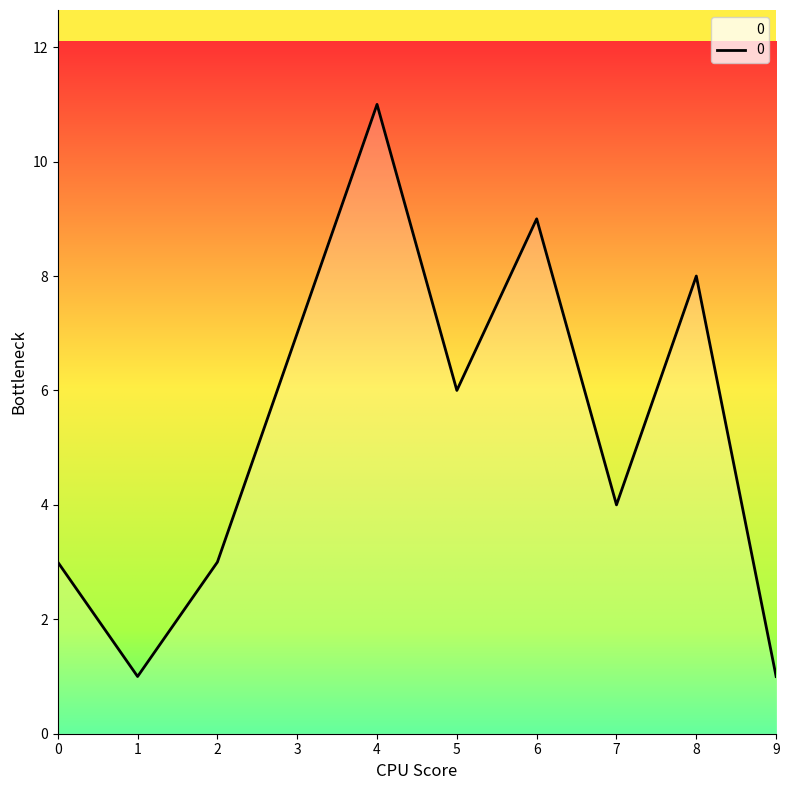

How many distinct data groups are displayed?

1